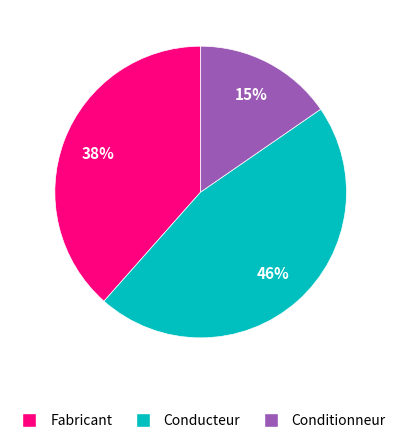

What percentage is the Fabricant slice, to the nearest percent?

38%